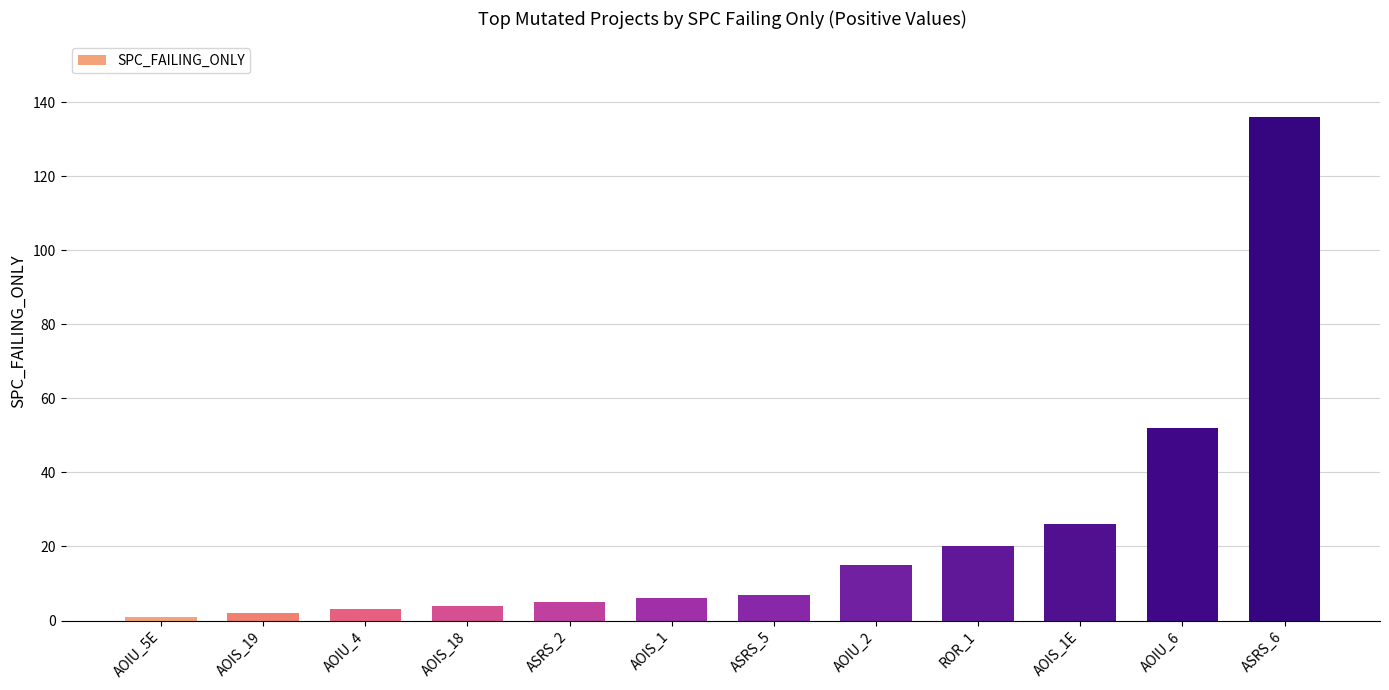

At which label is the value closest to 68?

AOIU_6